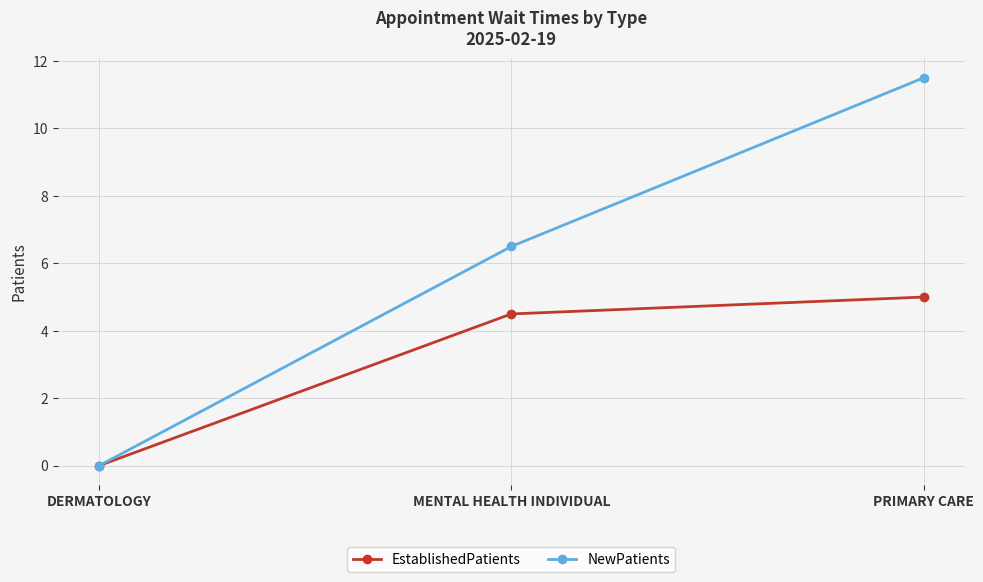

Which series has the widest spread of values?

NewPatients